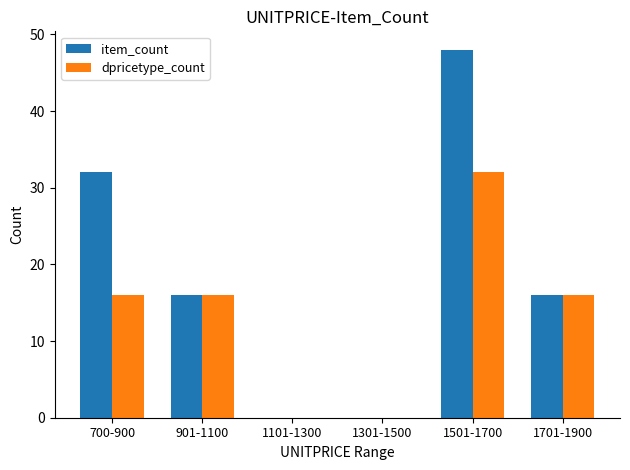

Is it true that dpricetype_count equals -20 at 1301-1500?

False